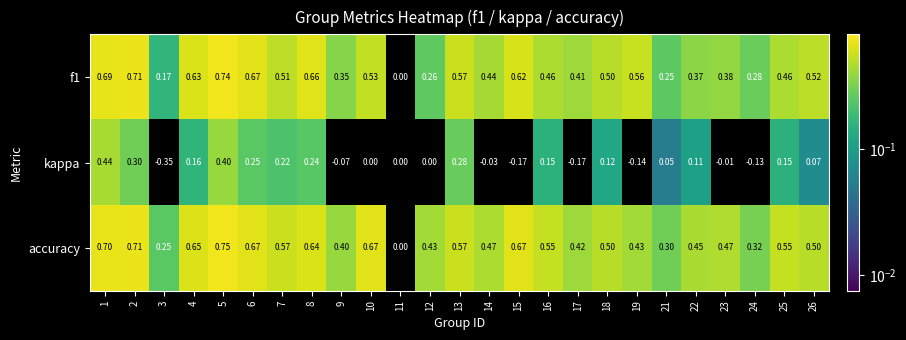

Is the value of f1 at 16 greater than the value of accuracy at 17?

Yes